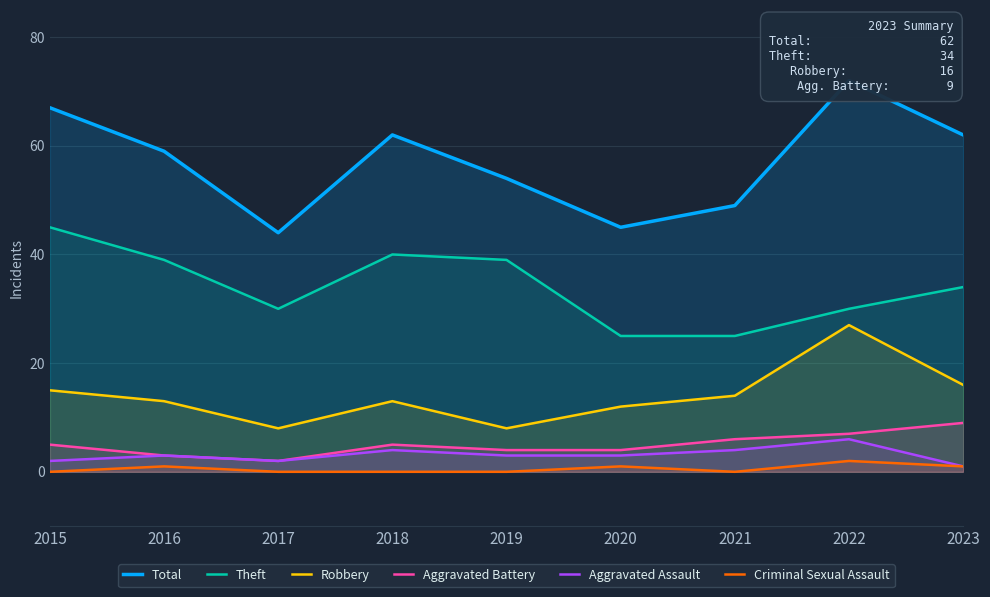

What is the total value across all series at 2016?

118